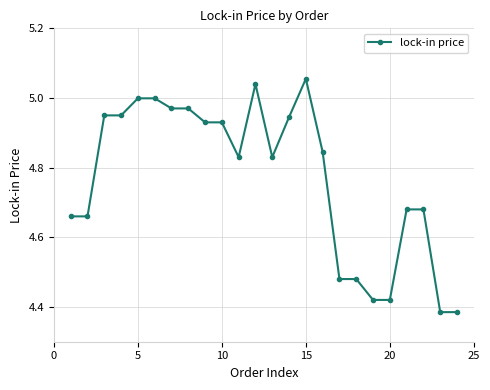

Is this an area chart (filled region under the line)?

No